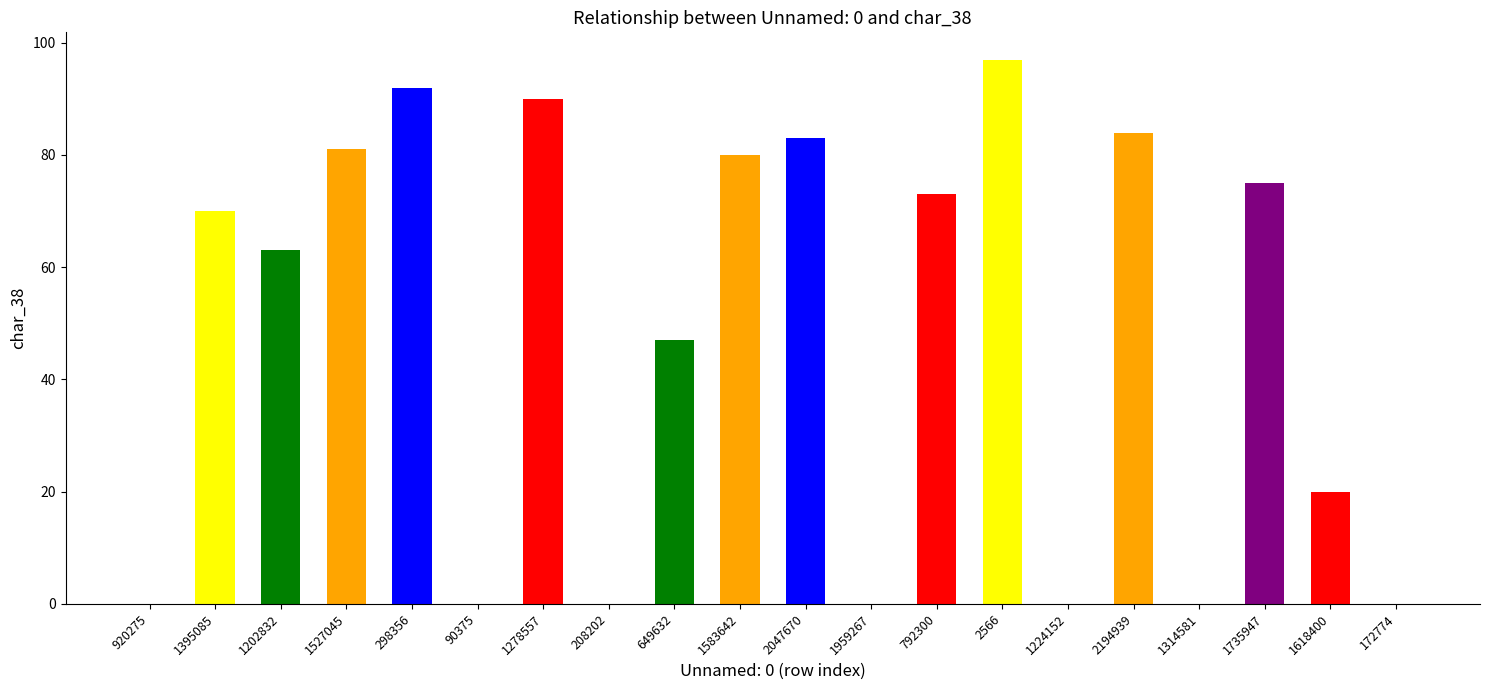

Are the bars horizontal?

No